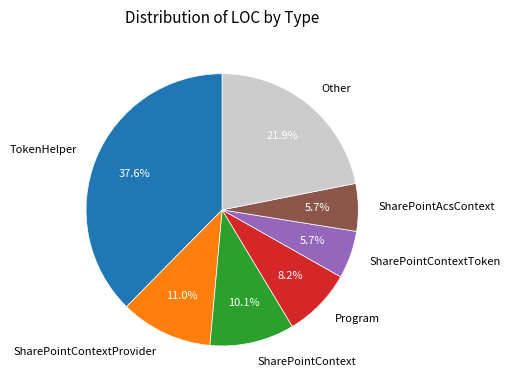

Between Program and TokenHelper, which is larger?

TokenHelper